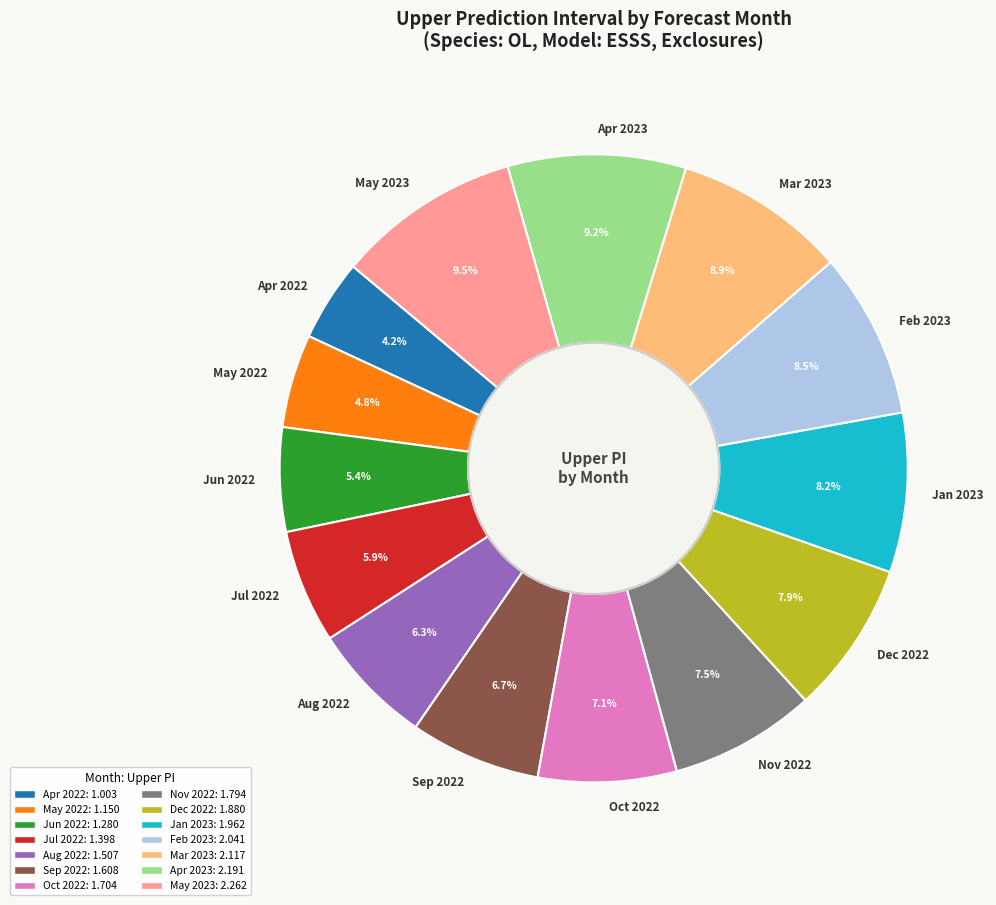

Between Jan 2023 and Jun 2022, which is larger?

Jan 2023